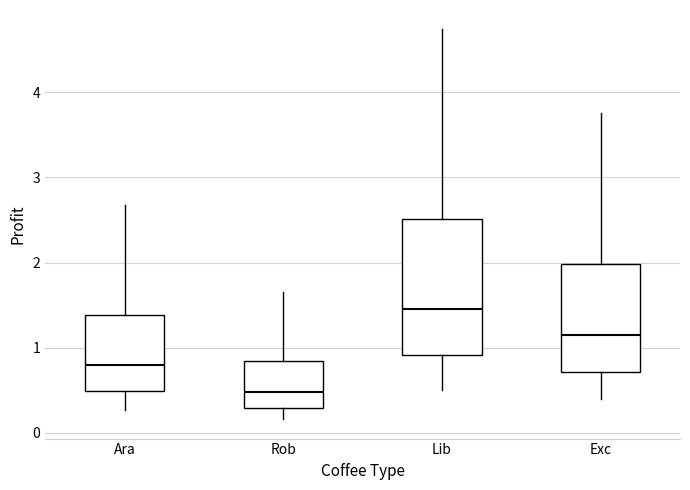

Reading left to right, transcribe this box plot: for each box, give where its median line is, the range the box spans, and where its two whiskers end, as read against the y-axis. The values are not printed on the chart, so give them approximately, as read against the axis.

Ara: median 0.8, box 0.5 to 1.4, whiskers 0.3 to 2.7
Rob: median 0.5, box 0.3 to 0.8, whiskers 0.2 to 1.6
Lib: median 1.5, box 0.9 to 2.5, whiskers 0.5 to 4.7
Exc: median 1.1, box 0.7 to 2.0, whiskers 0.4 to 3.8